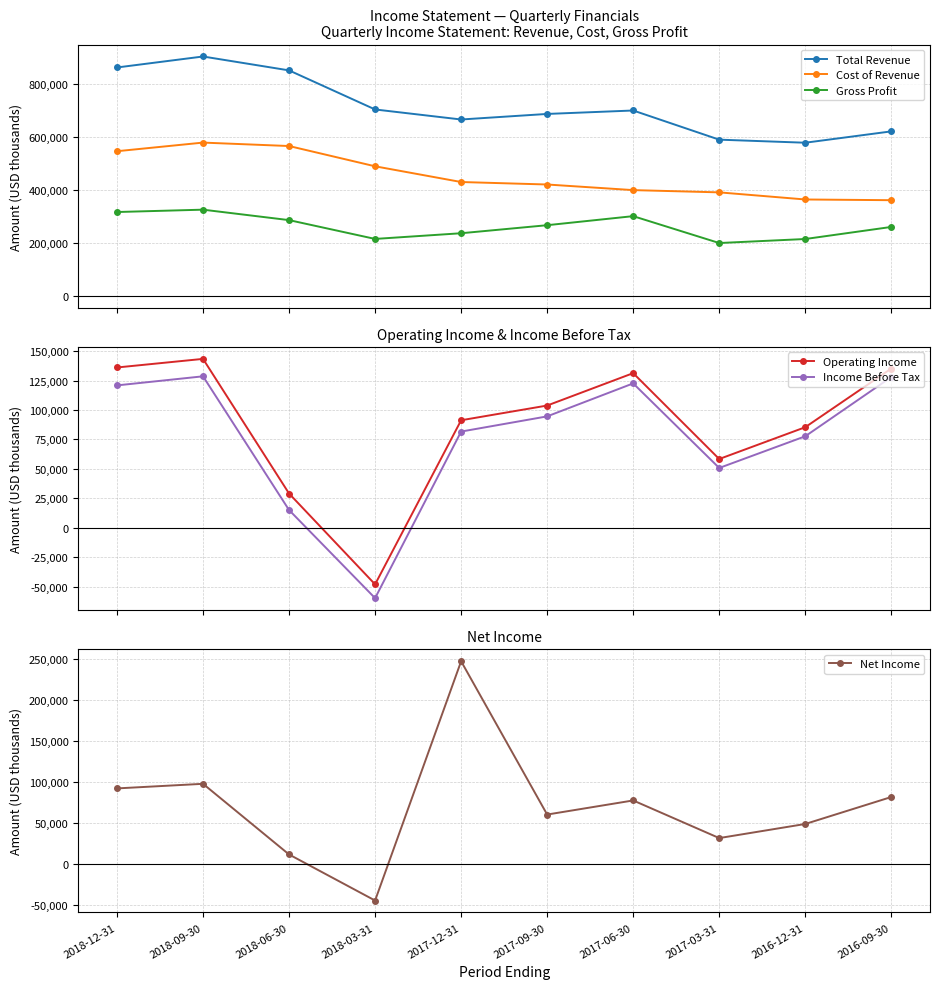

True or false: Operating Income and Gross Profit cross at least once.

False